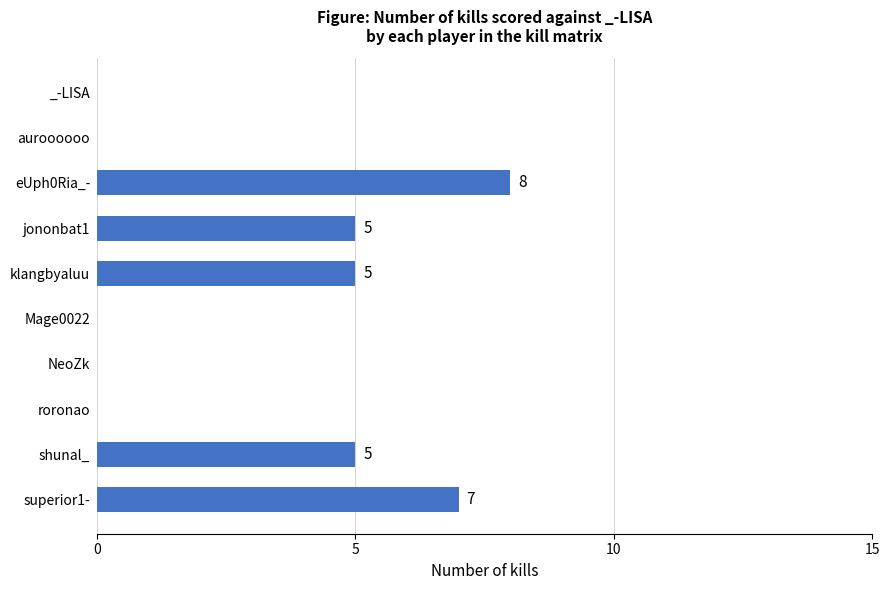

Is it true that the value at roronao is 0?

True